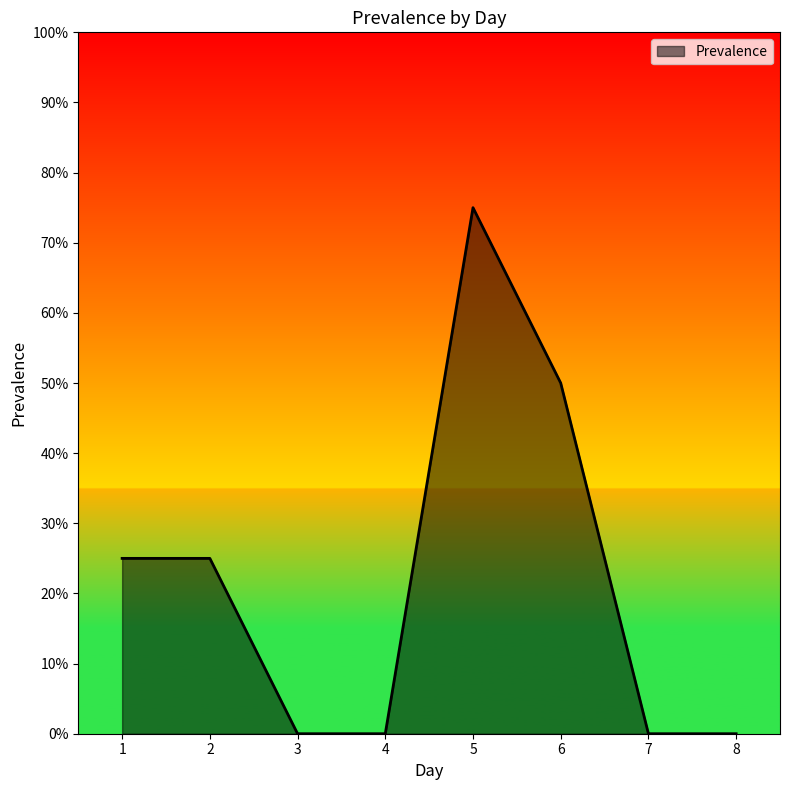

True or false: the data shows 98 at 5.

False